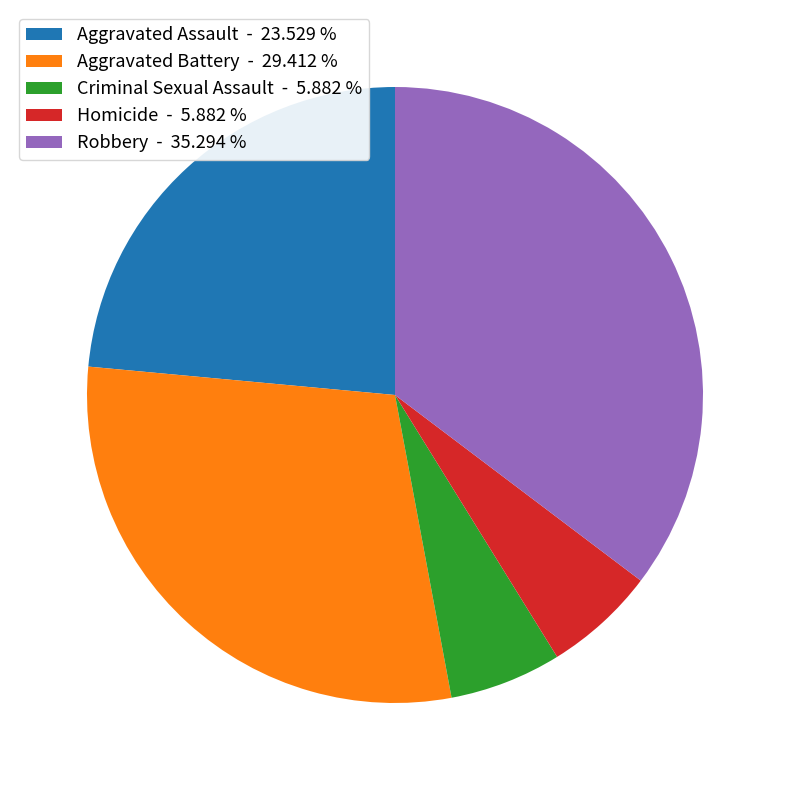

Is the sum of Aggravated Battery - 29.412 % and Criminal Sexual Assault - 5.882 % greater than half?

No